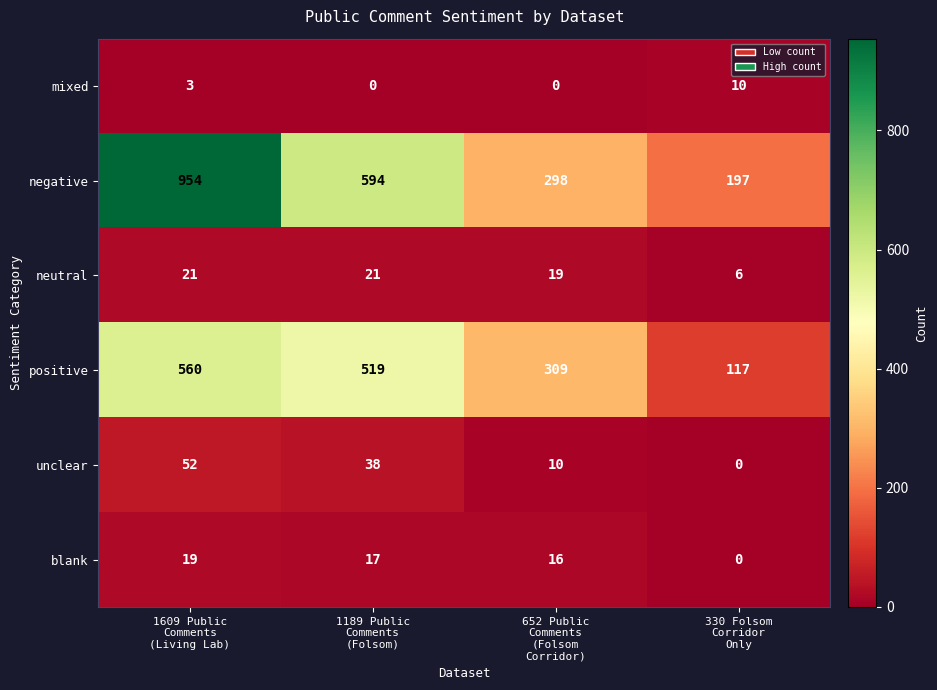

Reading left to right, transcribe all the data shown in this chart.

mixed: 3	0	0	10
negative: 954	594	298	197
neutral: 21	21	19	6
positive: 560	519	309	117
unclear: 52	38	10	0
blank: 19	17	16	0